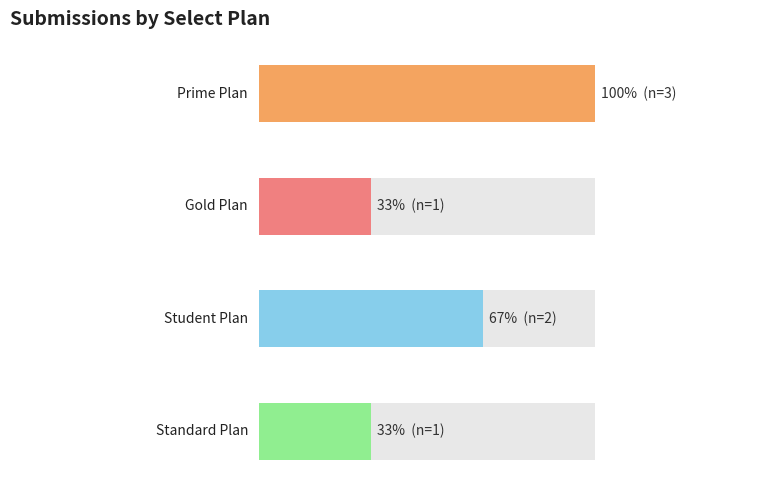

Are the bars horizontal?

Yes